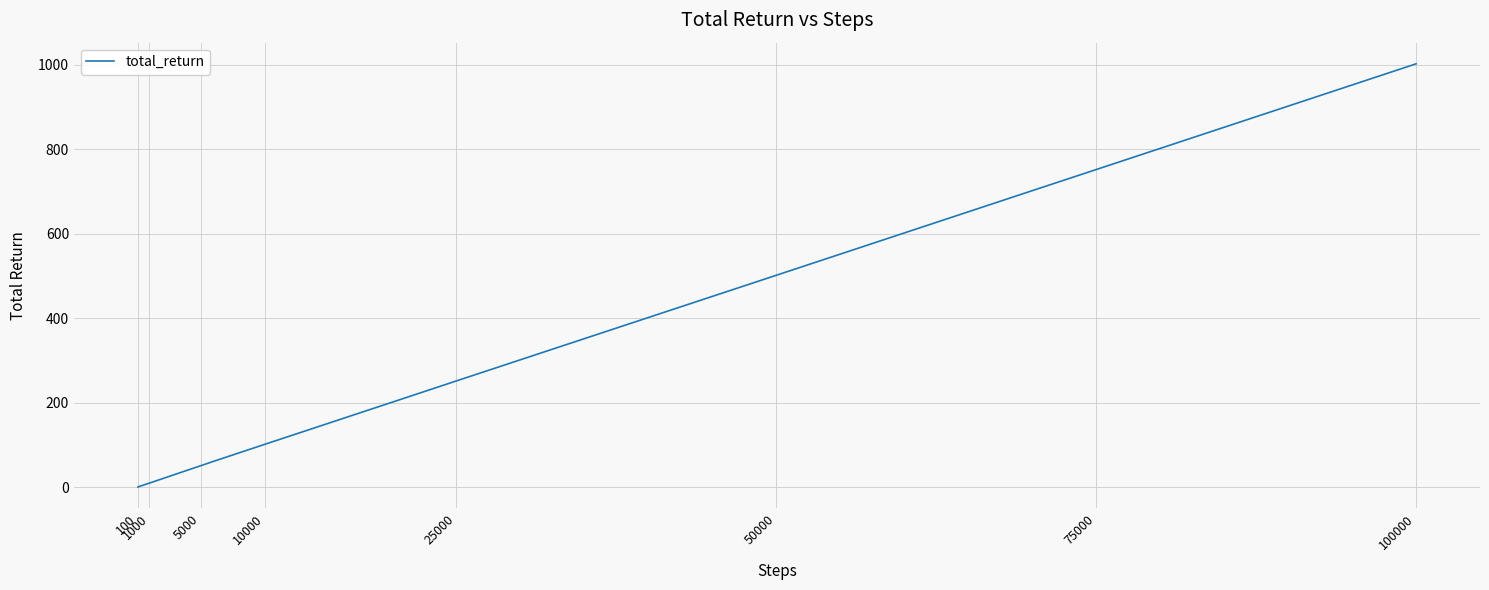

What is the greatest value displayed?

1002.5